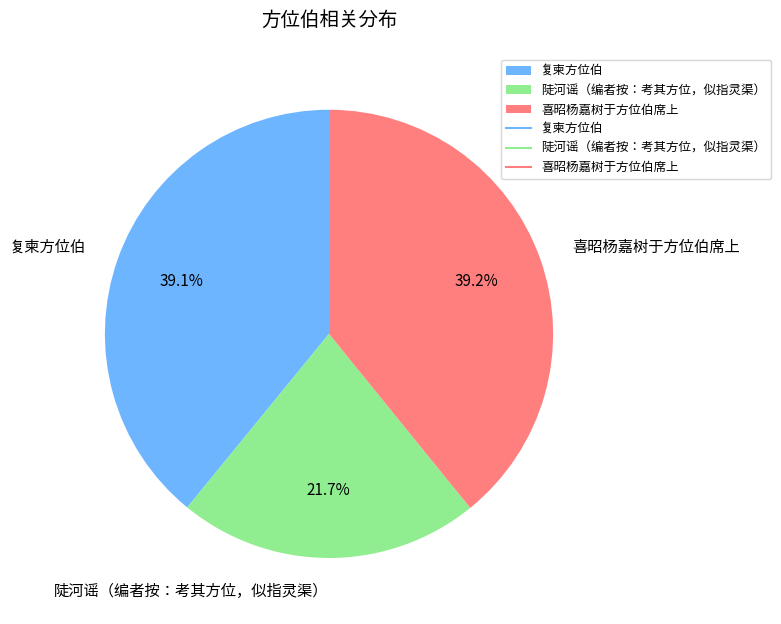

To the nearest percent, what percentage of the pie is 陡河谣（编者按：考其方位，似指灵渠）?

22%